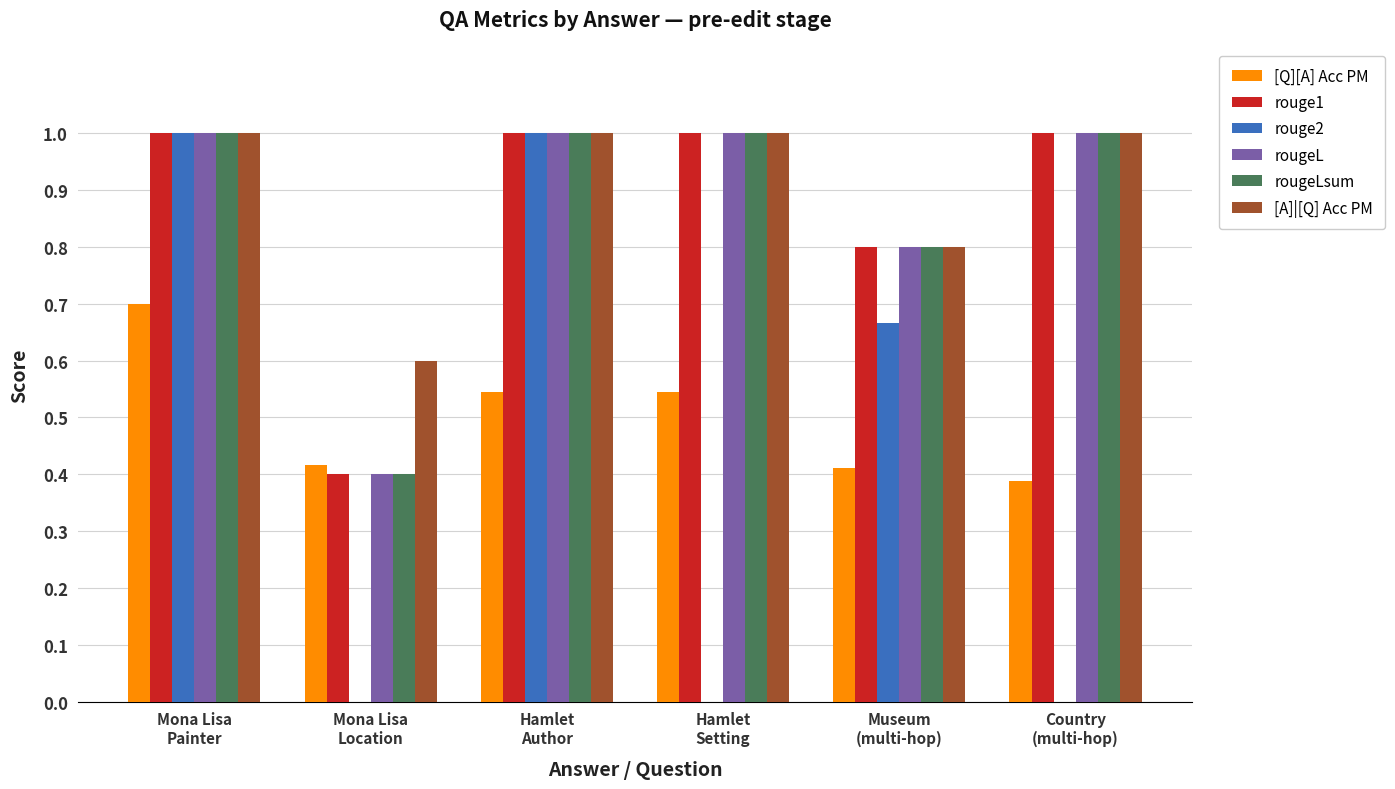

Which series changed the most between Hamlet
Setting and Museum
(multi-hop)?

rouge2